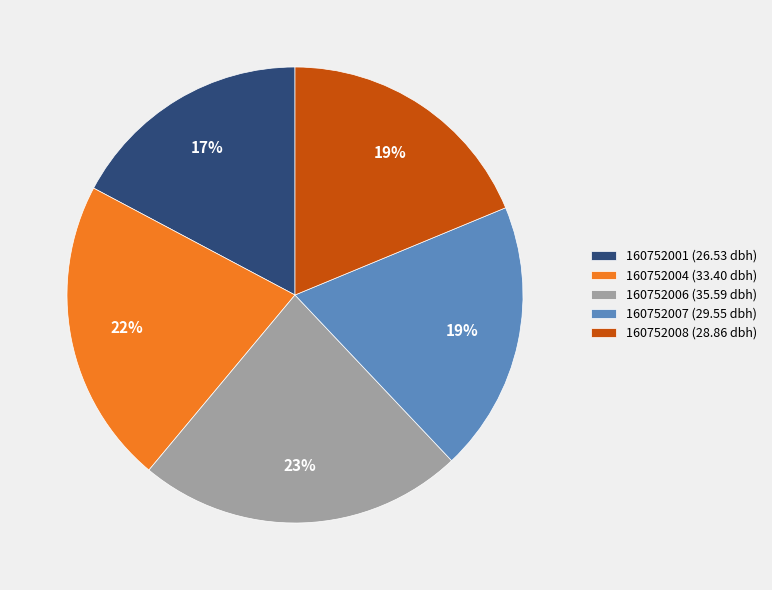

To the nearest percent, what portion does 160752008 represent?

19%